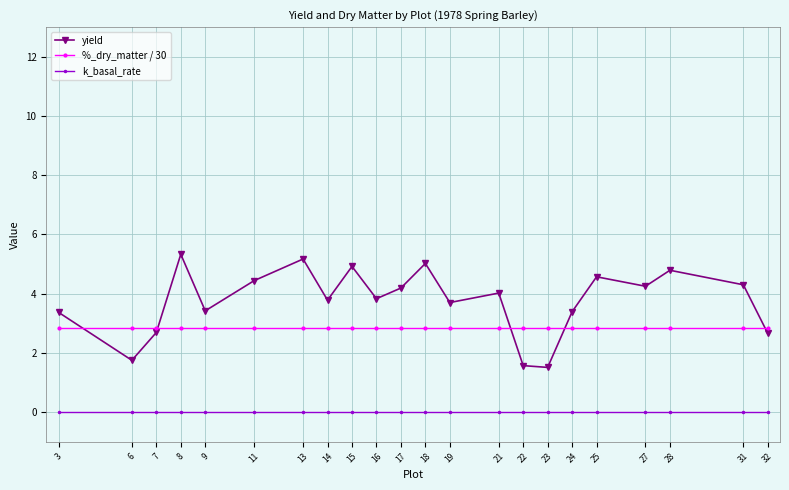

What is the total value across all series at 25?

7.4